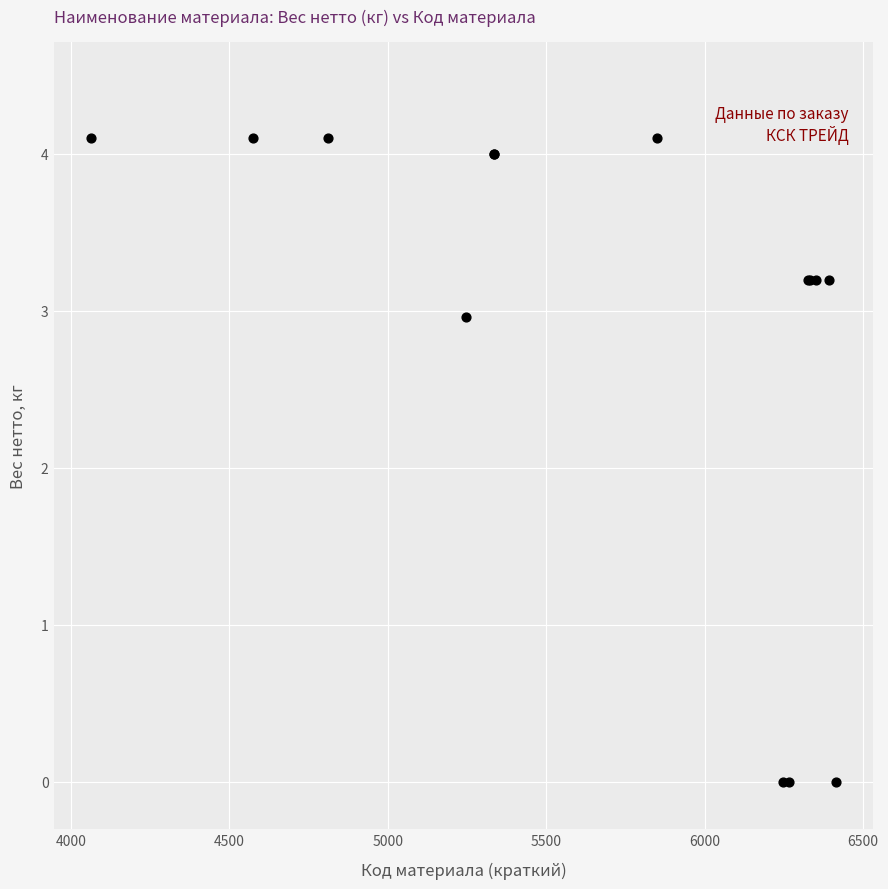

What Y value in the scatter plot is closest to 2?

3.0